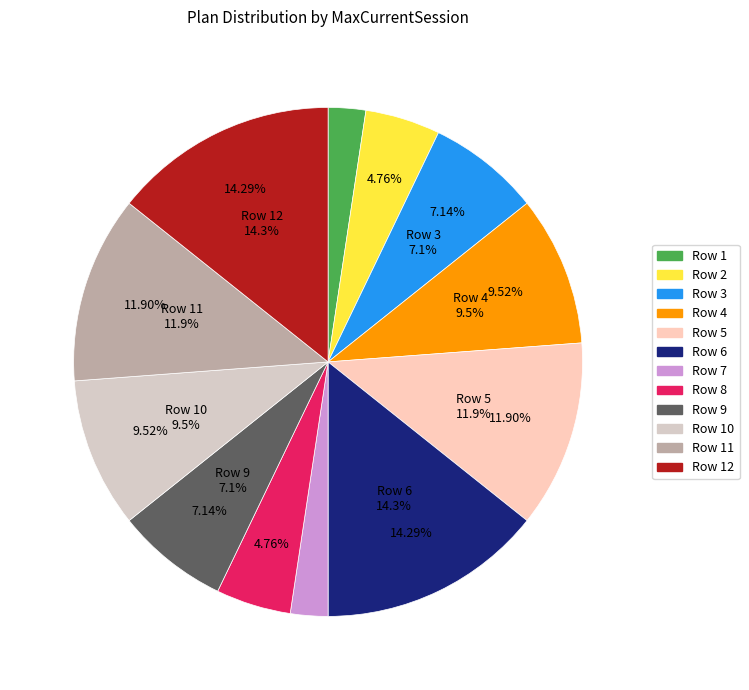

What percentage is the Row 5 slice, to the nearest percent?

12%